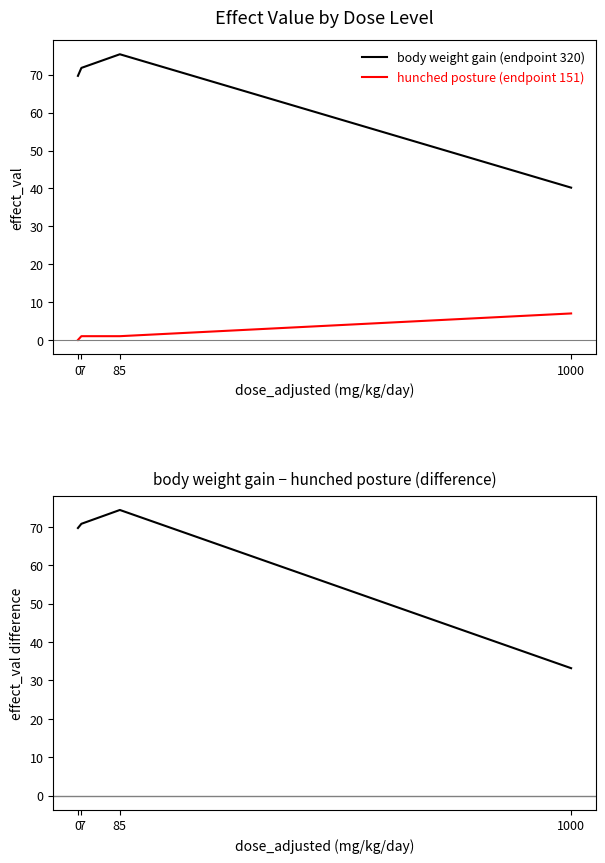

What is the total value across all series at 1000?

80.4